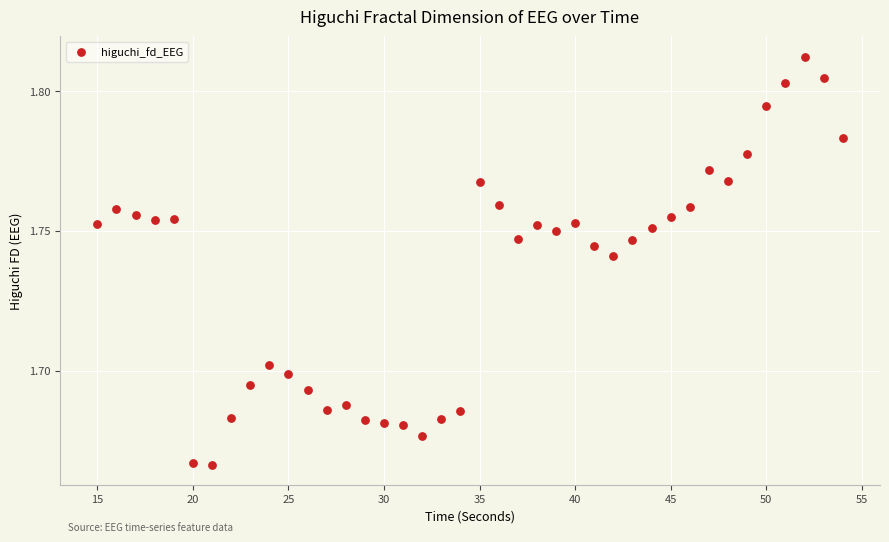

What is the range of X values (max minus min)?

39.0